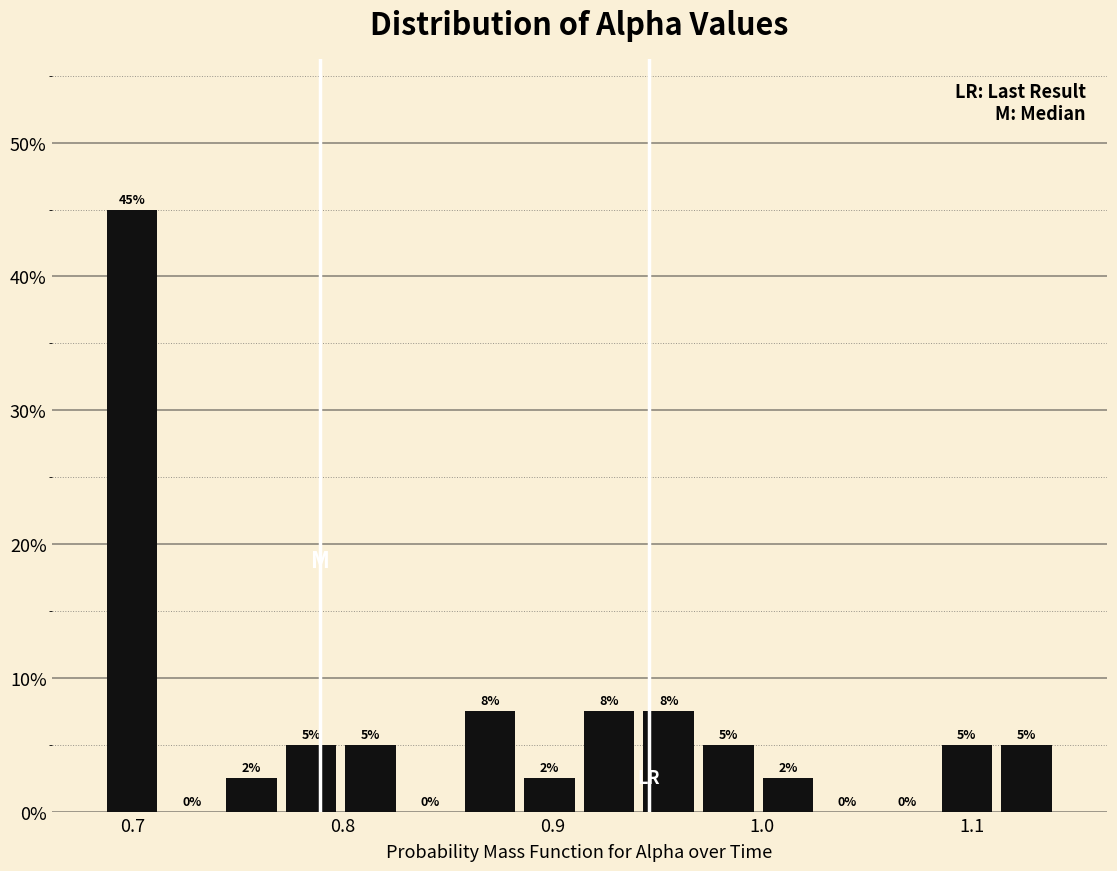

Around what value on the x-axis is the tallest bar? Give the approximate position of its centre, as read against the axis.

0.70